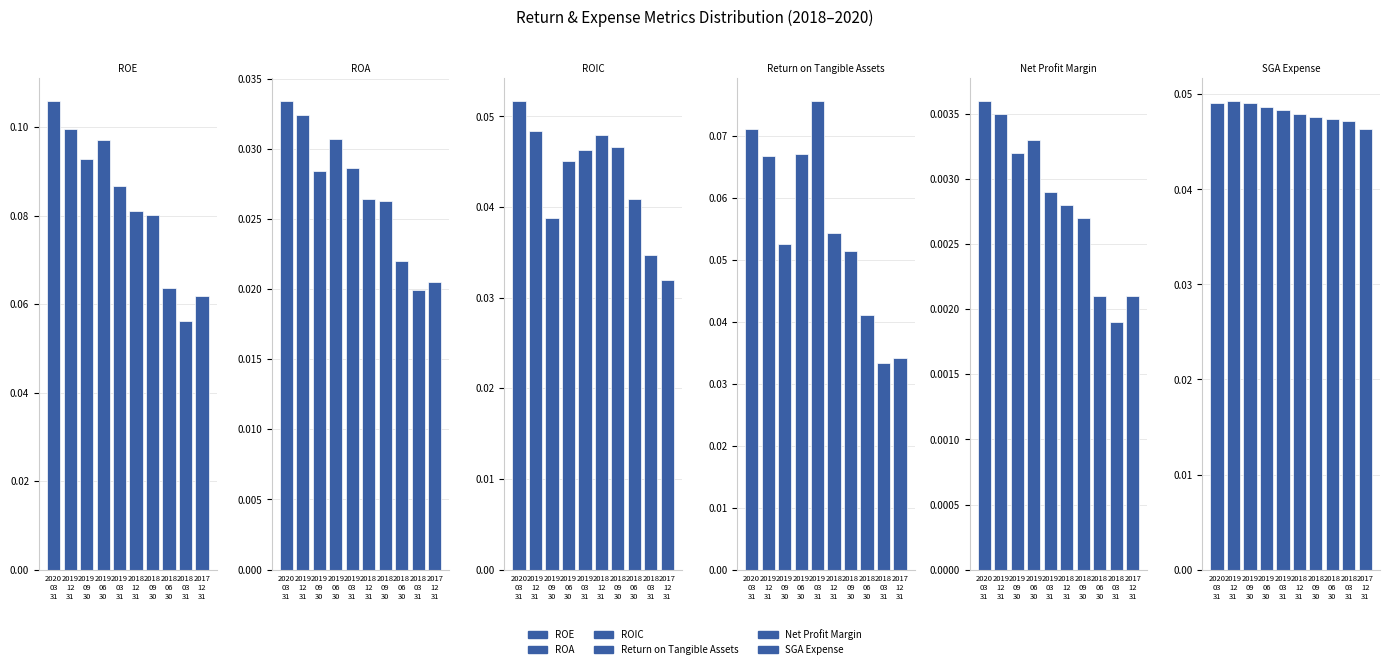

How many categories are shown in the chart?

10